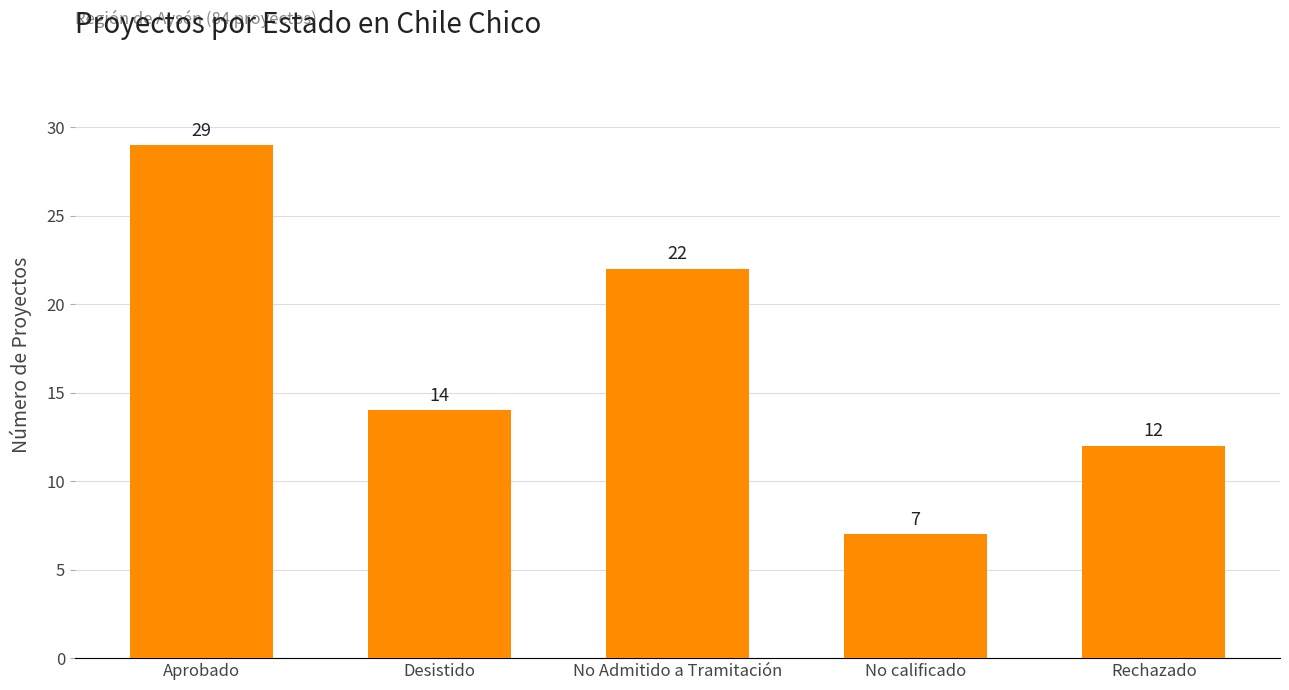

How many categories are shown in the chart?

5